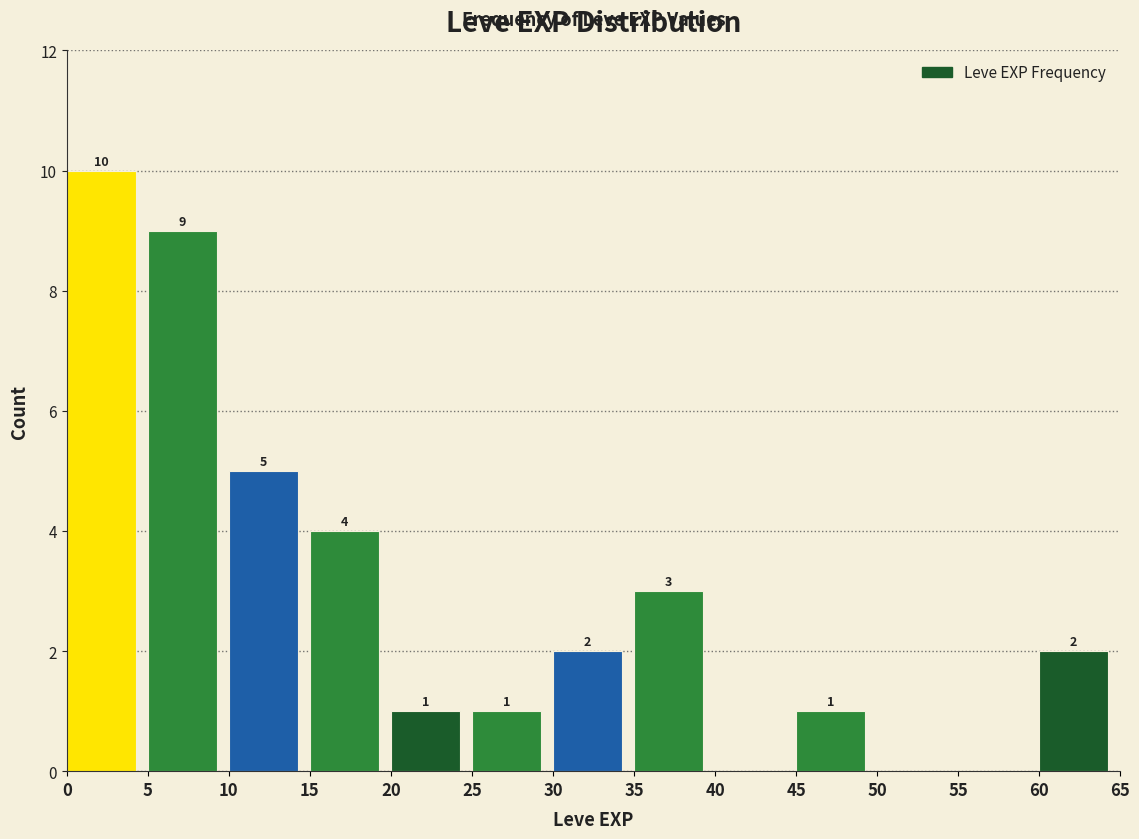

Over which range of the x-axis is the bar tallest?

0 to 5